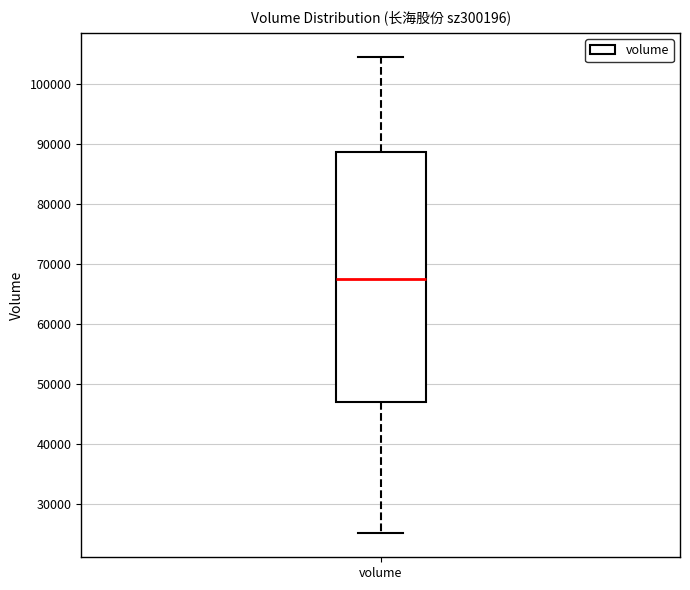

Transcribe this box plot: give where the median line is, the range the box spans, and where the two whiskers end, as read against the y-axis. The values are not printed on the chart, so give them approximately, as read against the axis.

median 67000, box 47000 to 89000, whiskers 25000 to 104000